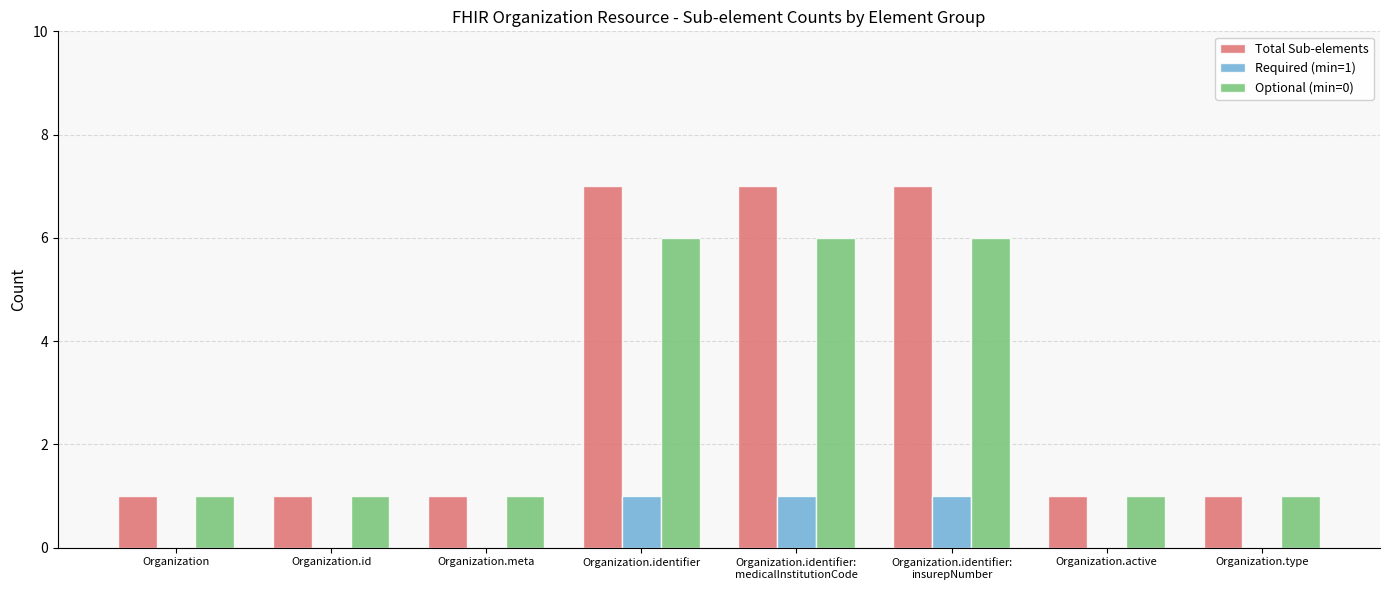

What are all the series names shown in the legend?

Total Sub-elements, Required (min=1), Optional (min=0)